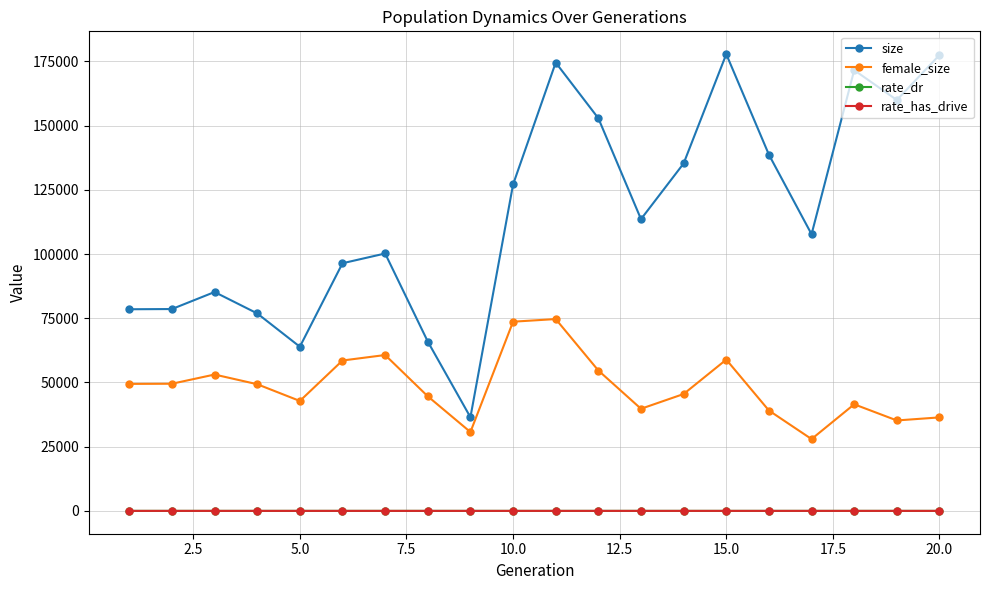

In rate_has_drive, how many points are higher than both neighbors (excluding endpoints)?

3